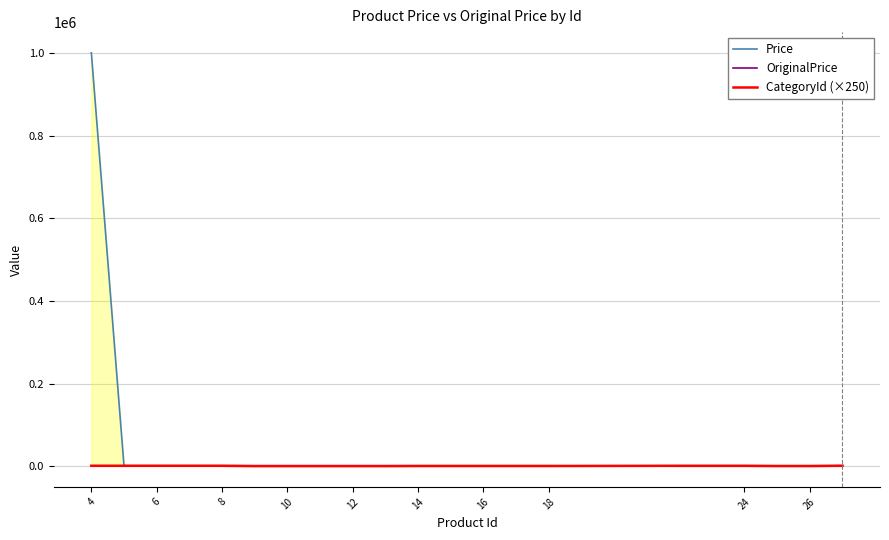

True or false: CategoryId (×250) has a value of 1000 at 8.

True